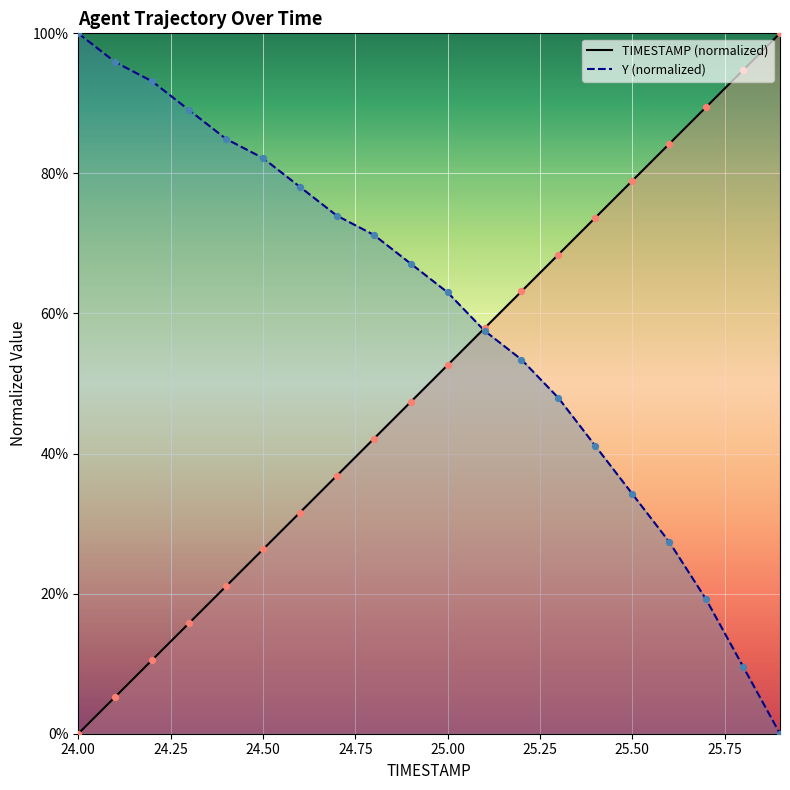

Is the value of TIMESTAMP at 24.5 greater than the value of Y at 25.3?

No